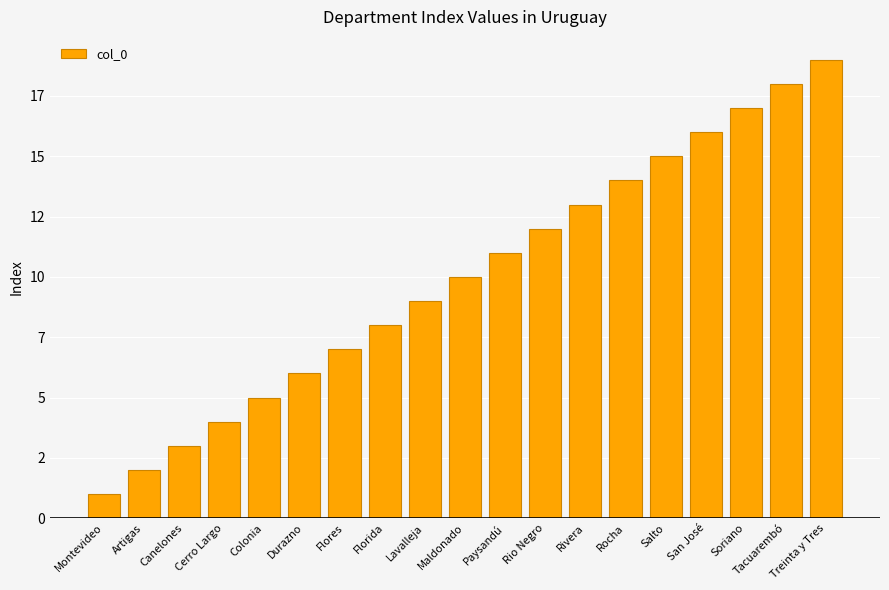

What is the change in value from Montevideo to Treinta y Tres?

+18